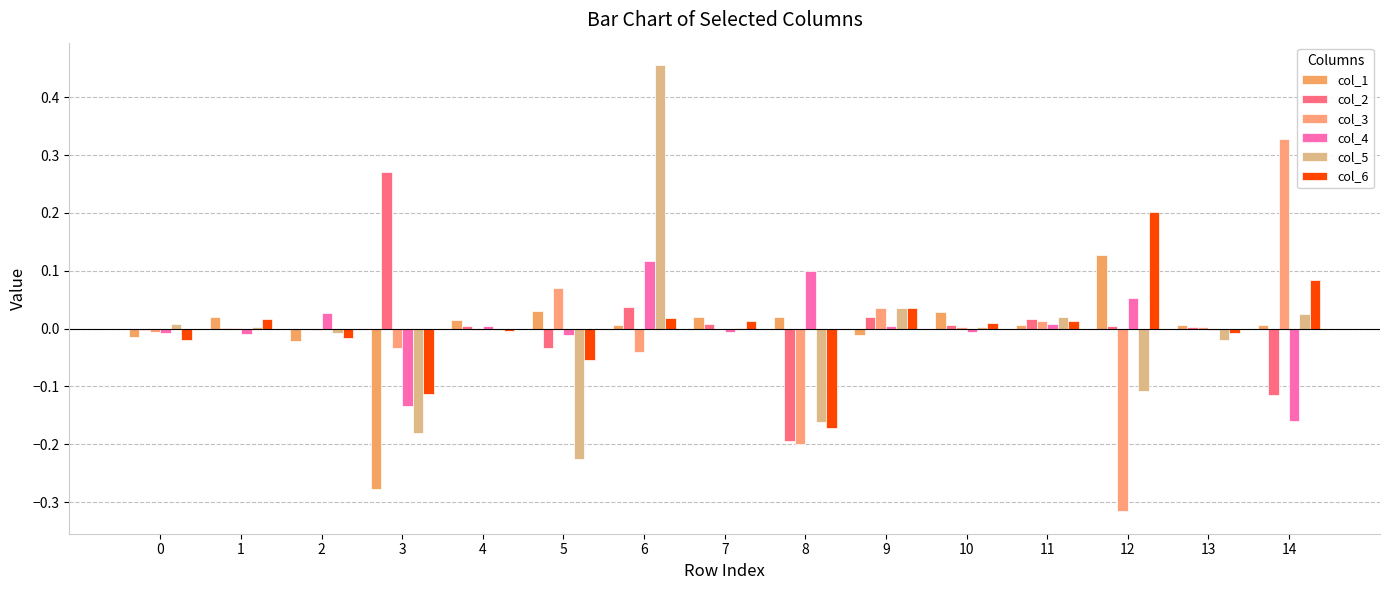

Rank the categories by col_5 value from highest to lowest.

6, 9, 14, 11, 0, 10, 1, 7, 4, 2, 13, 12, 8, 3, 5